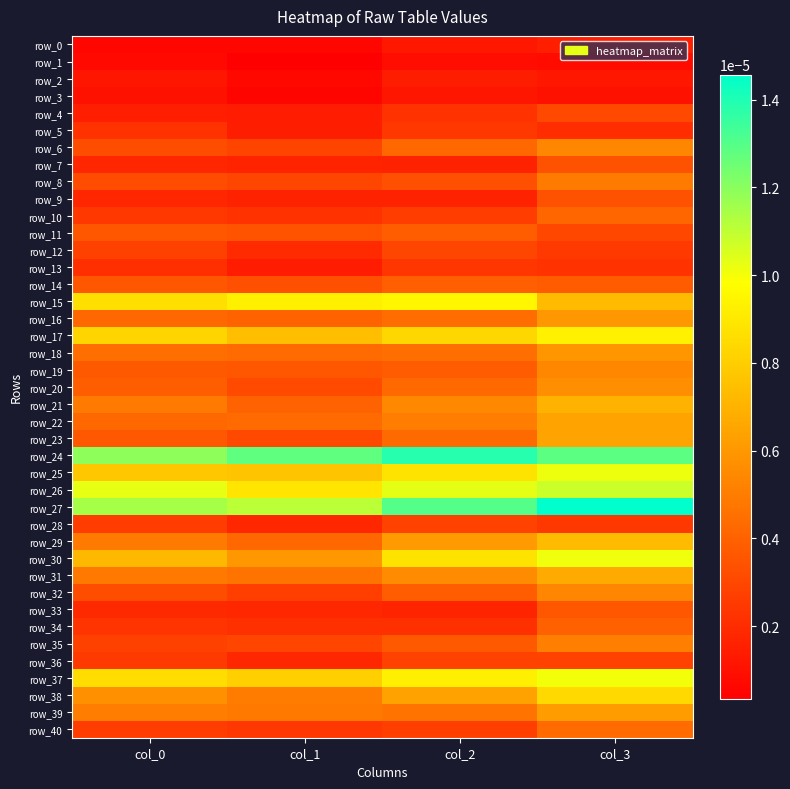

Which has a higher value, col_0 or col_2?

col_2